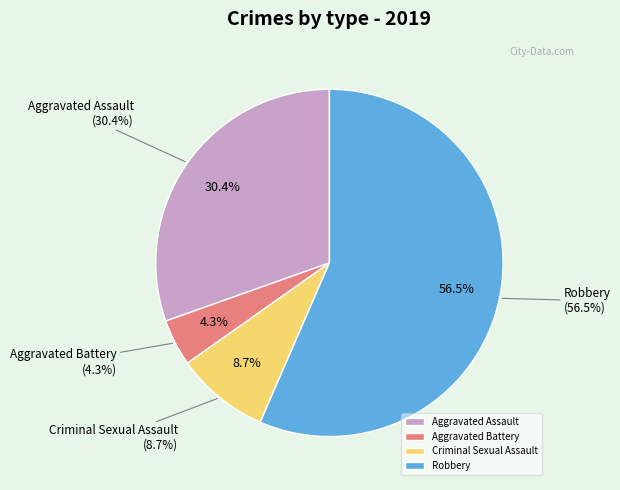

Is it true that Criminal Sexual Assault is 1% of the pie?

False